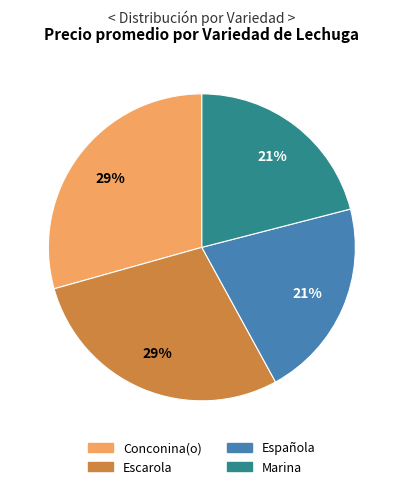

Count the number of slices in the pie.

4